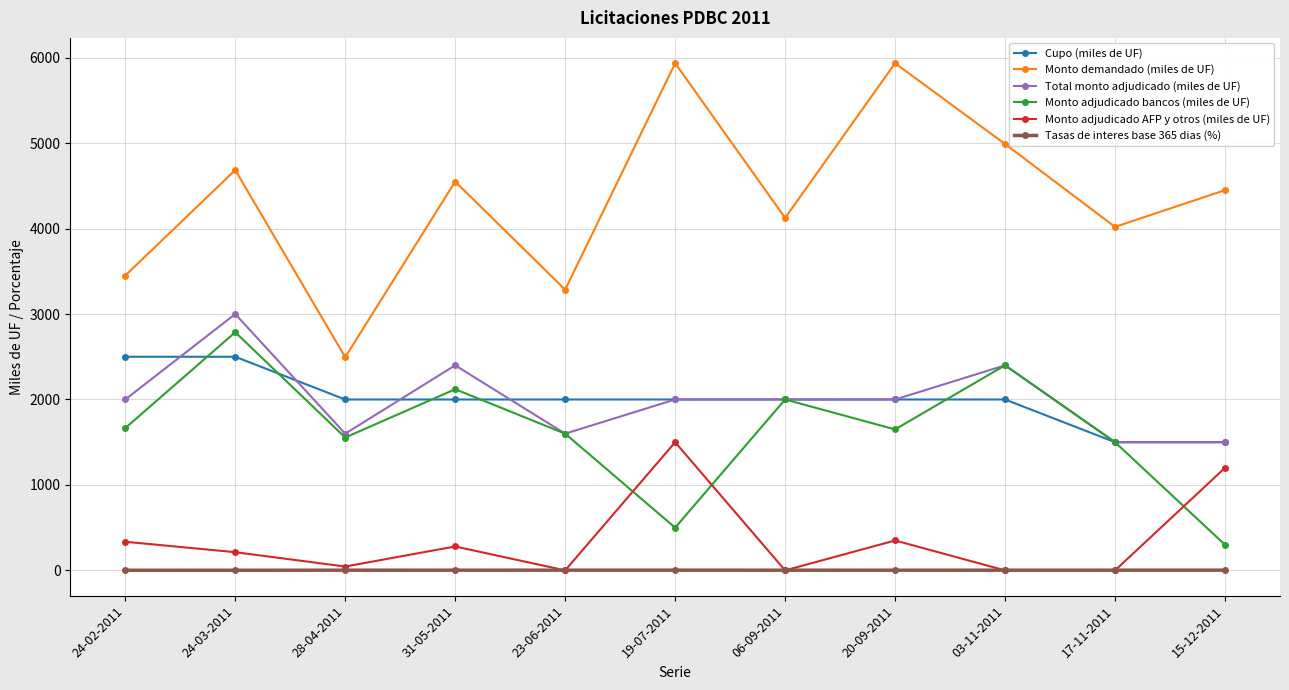

Is it true that Monto demandado (miles de UF) equals 5597.9 at 23-06-2011?

False